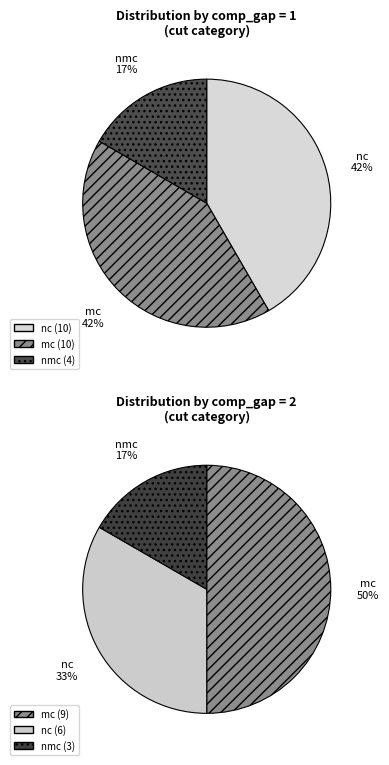

What is the change in value from comp_gap_1 to comp_gap_2?

-6